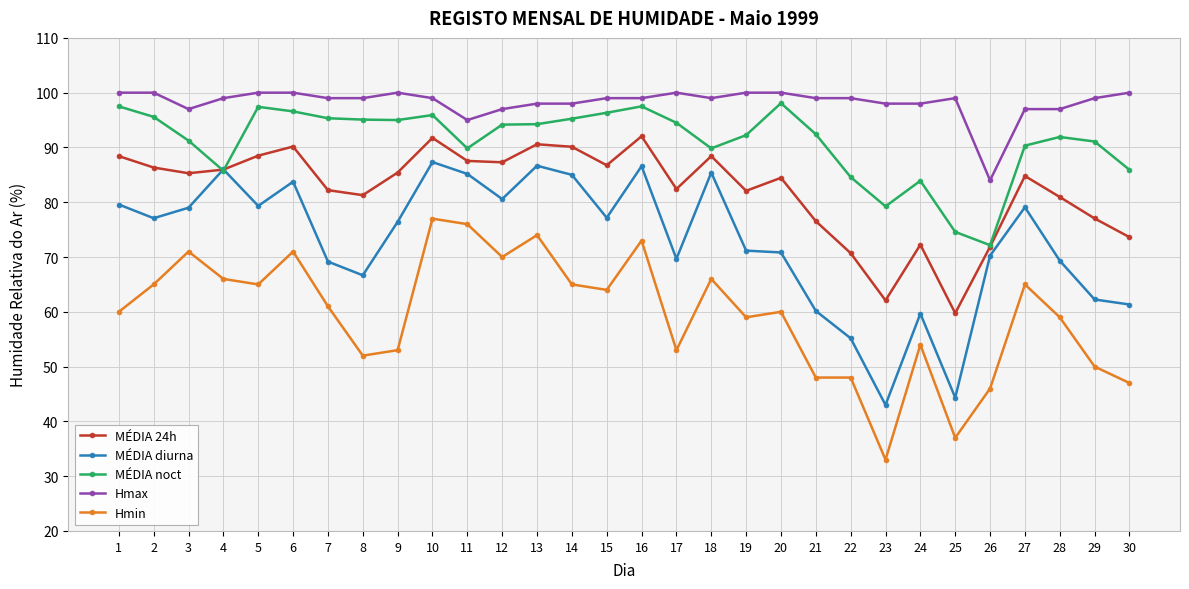

Between 1 and 17, which series saw the biggest shift?

MÉDIA diurna